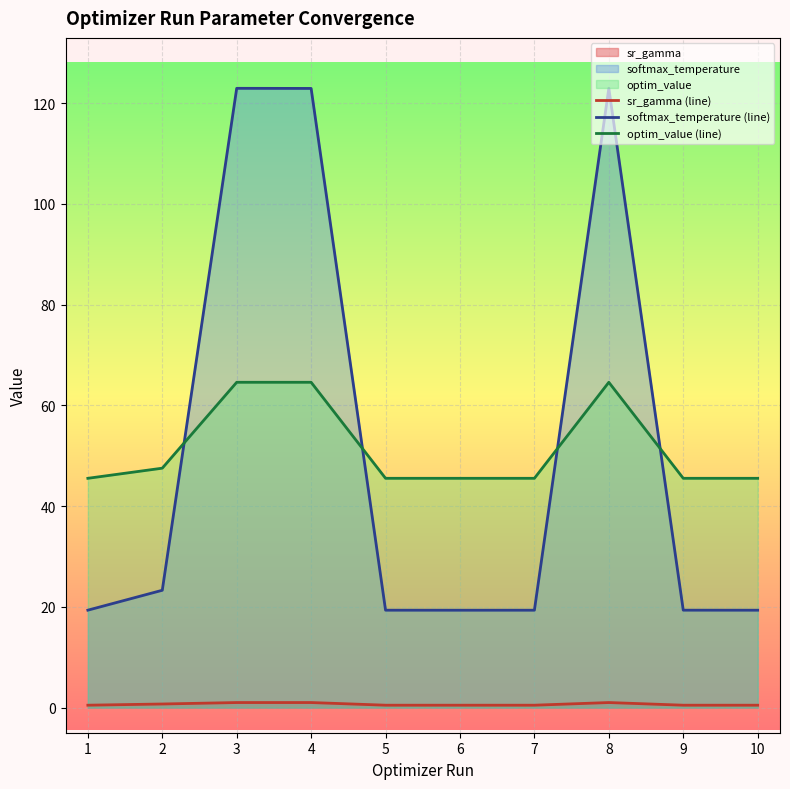

What is the difference between the second highest and minimum values in the sr_gamma (line) series?

0.5